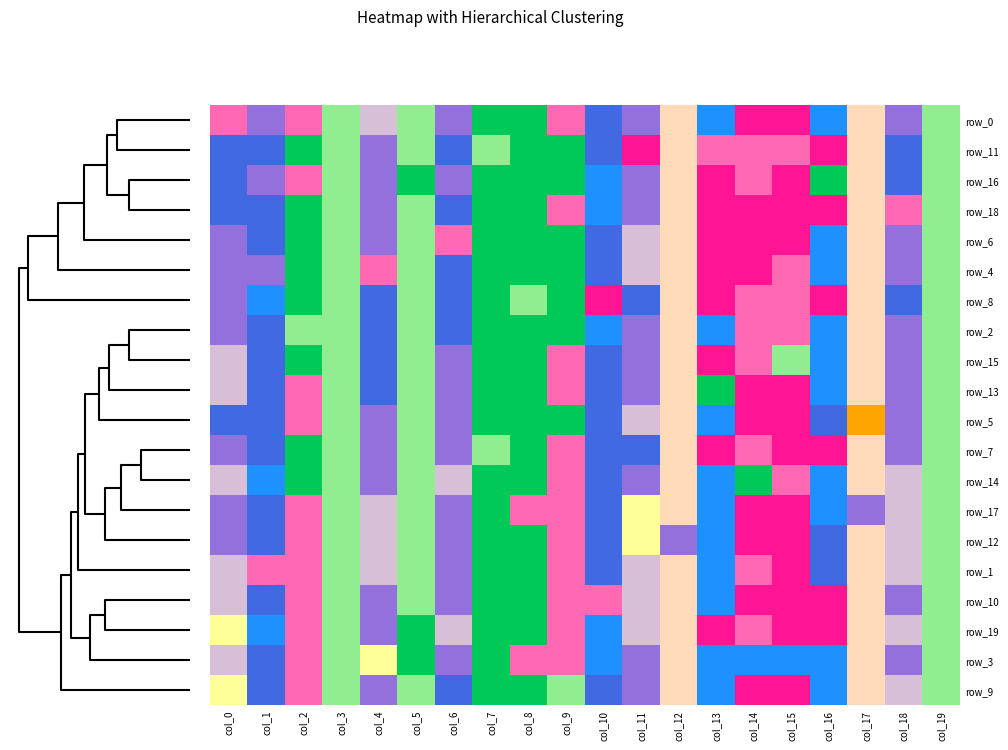

At which category is the sum across all series the highest?

col_12